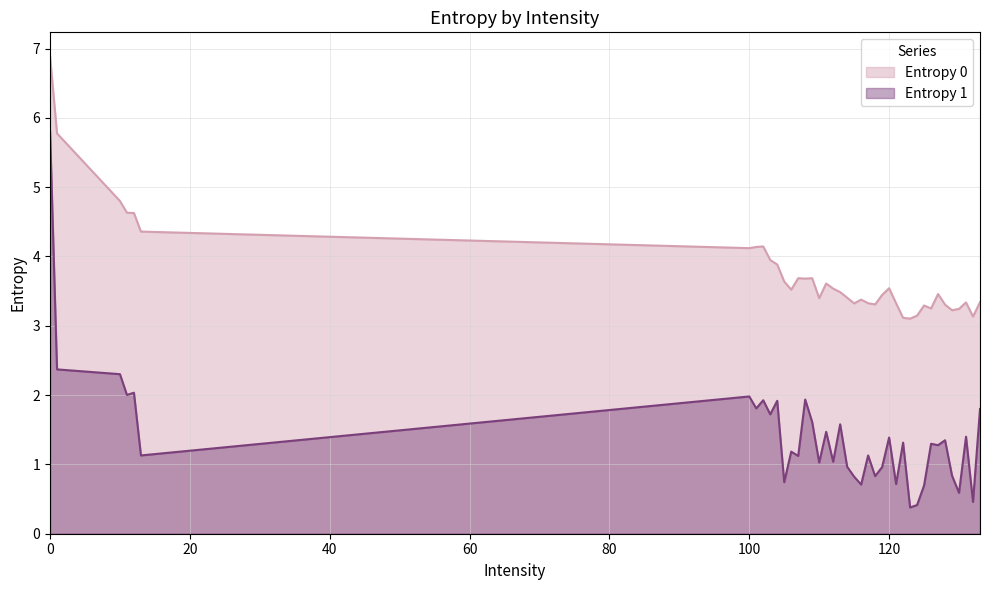

How many interior local valleys does the Entropy 1 series have?

15